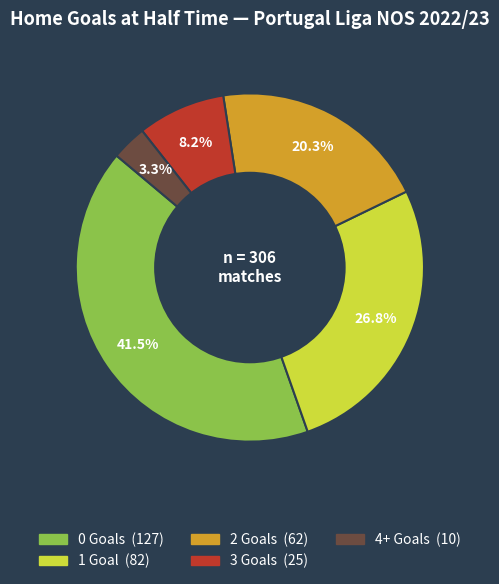

To the nearest percent, what portion does 2 represent?

20%